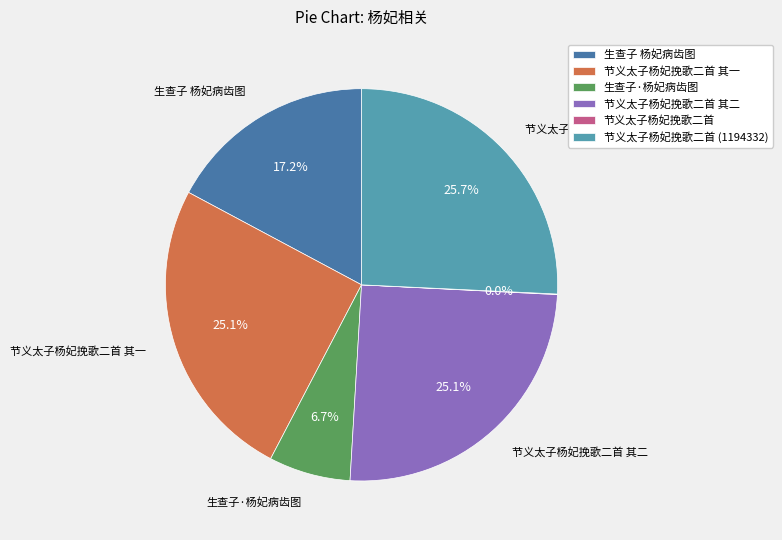

True or false: 生查子 杨妃病齿图 accounts for 10% of the total.

False